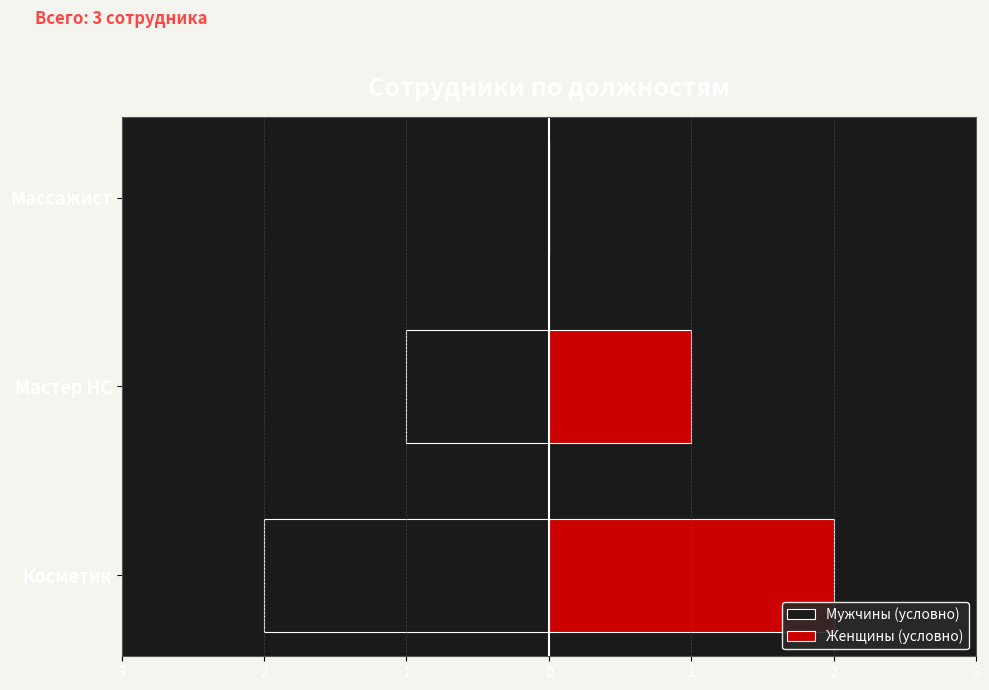

How many bars are there in each group?

2